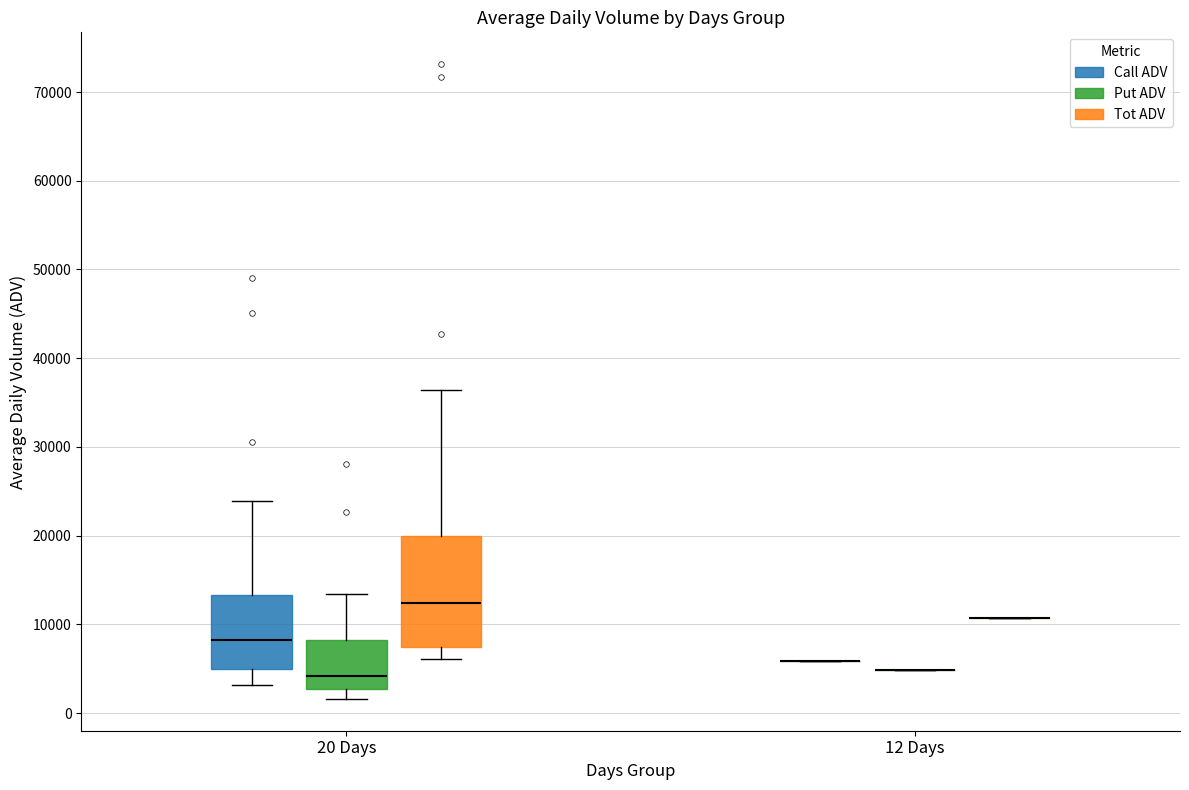

Comparing the boxes themselves (not the whiskers), which one is the tallest?

20 Days (Tot ADV)